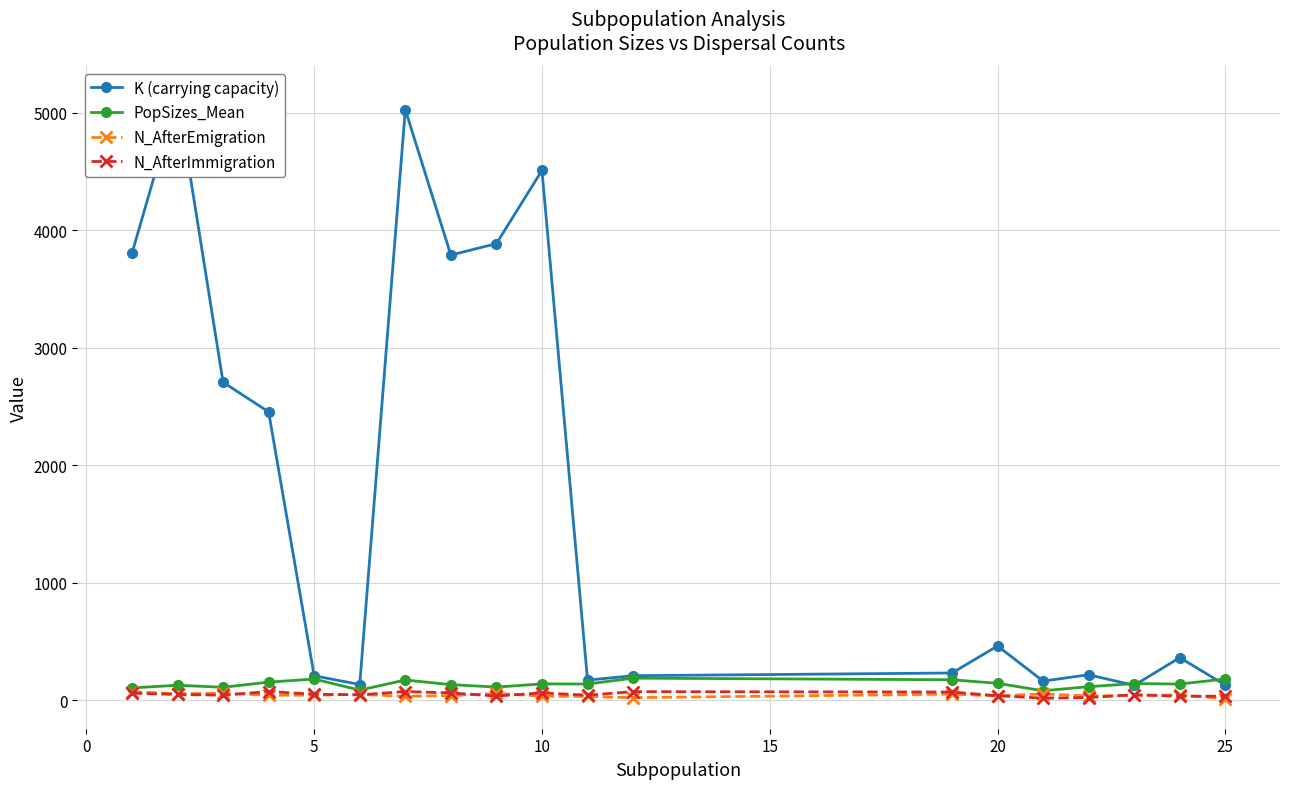

True or false: PopSizes_Mean has more than 1 interior local peaks.

True